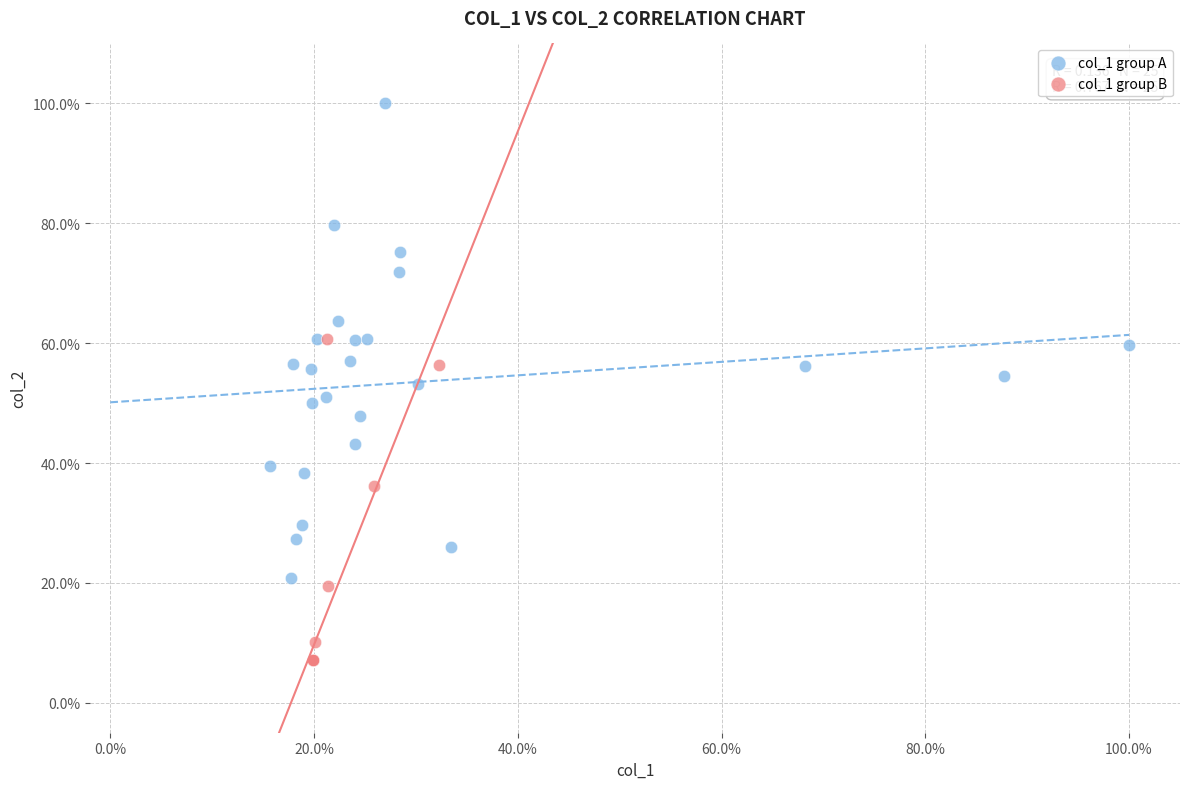

What are all the series names shown in the legend?

col_1 group A, col_1 group B